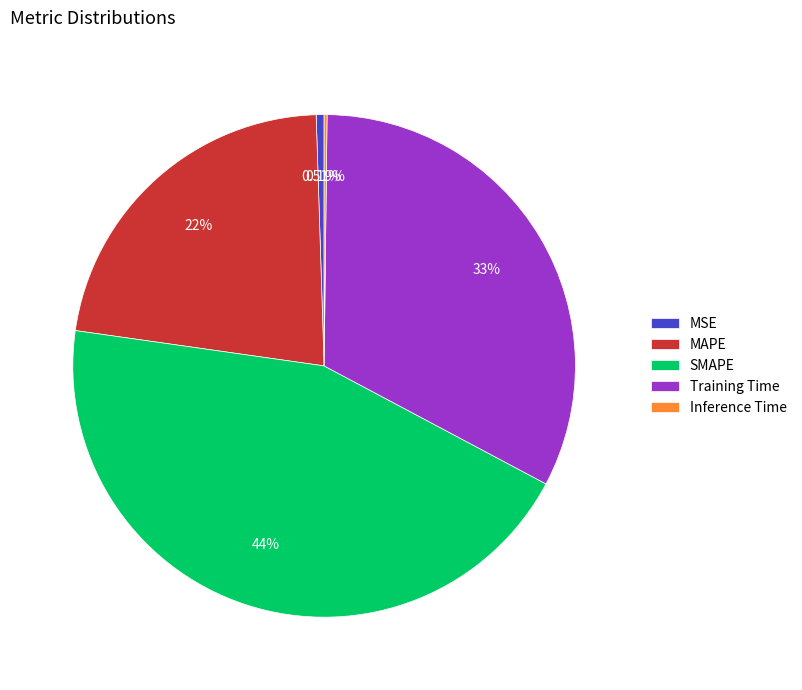

True or false: Training Time accounts for 27% of the total.

False